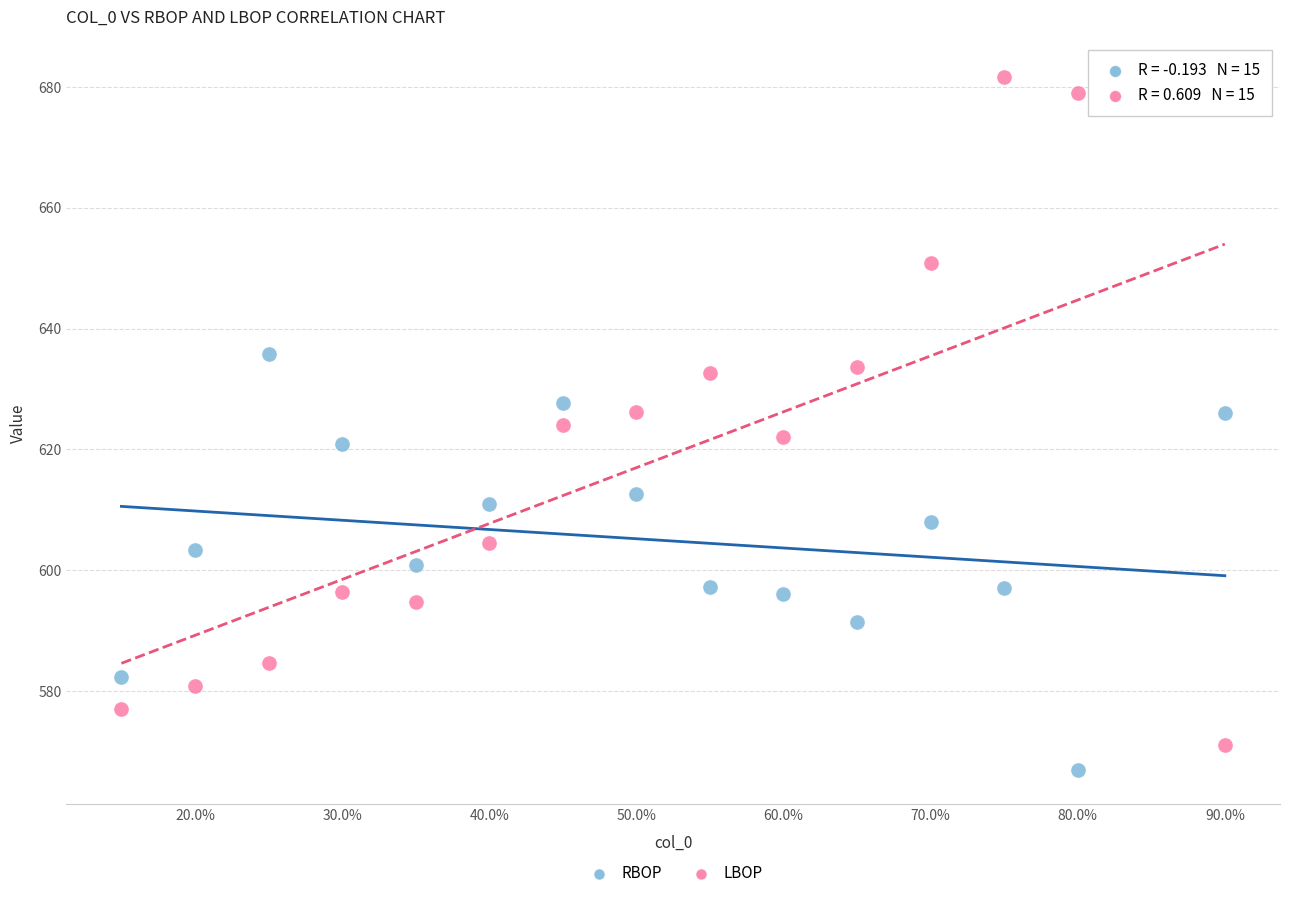

Which series has the widest spread of Y values?

LBOP